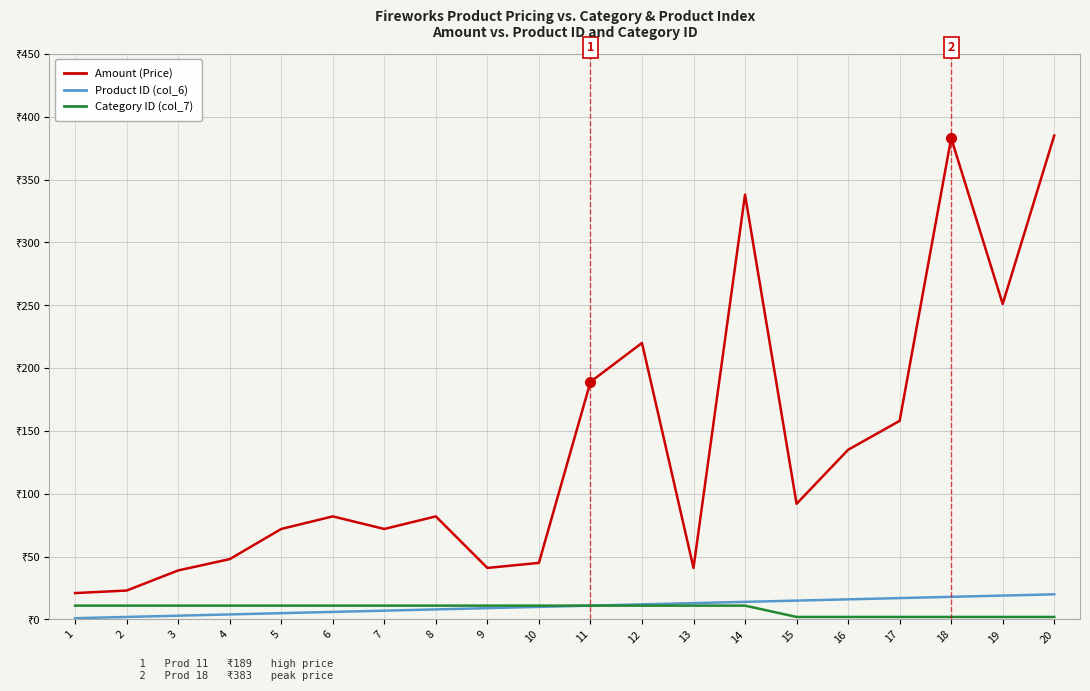

Does the chart display data point markers on the line(s)?

No